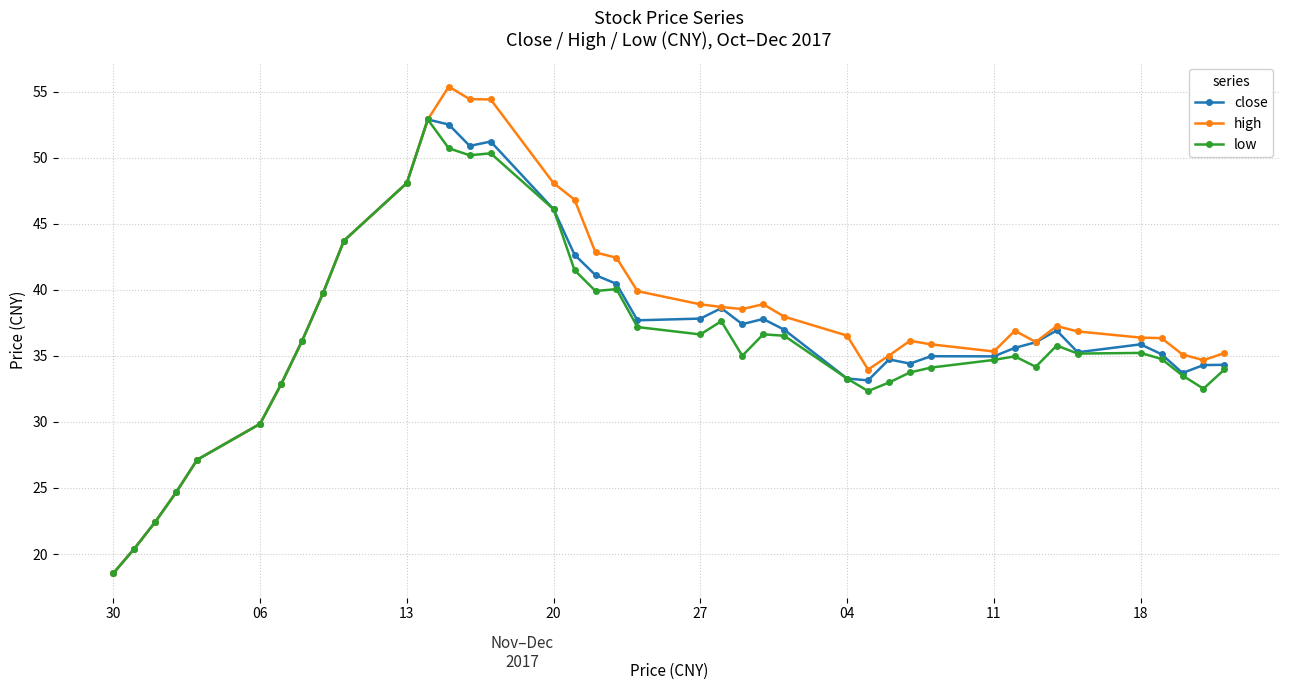

What is the smallest value displayed?

18.5